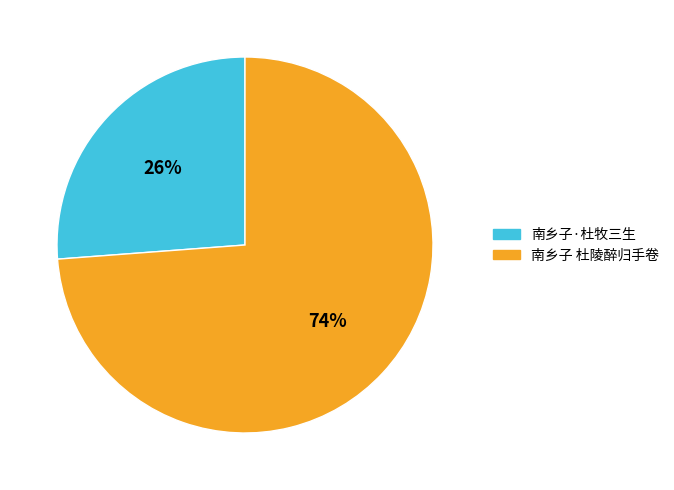

To the nearest percent, what is the average slice percentage?

50%